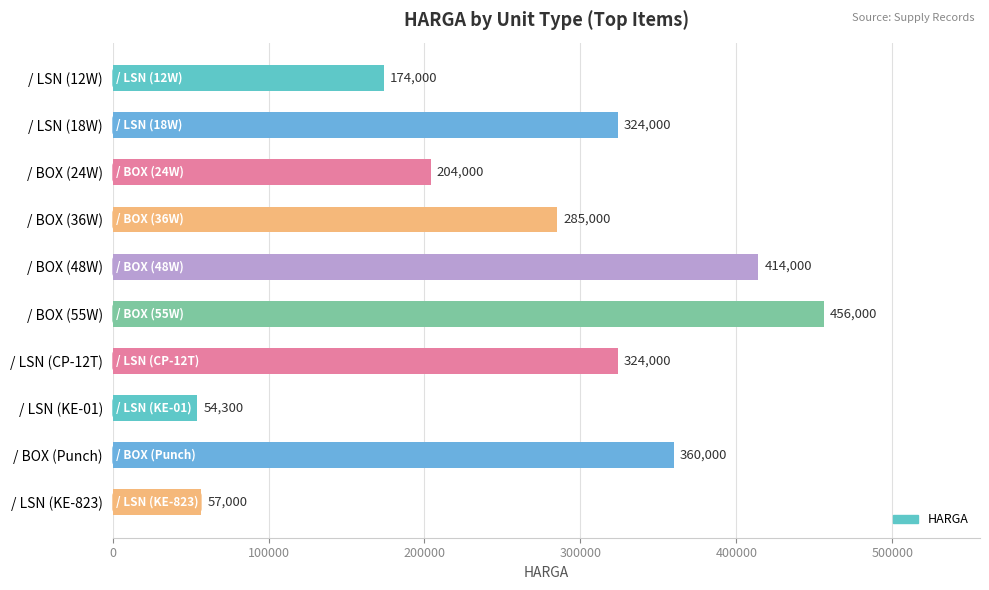

What is the sum of the values at / LSN (CP-12T) and / BOX (24W)?

528000